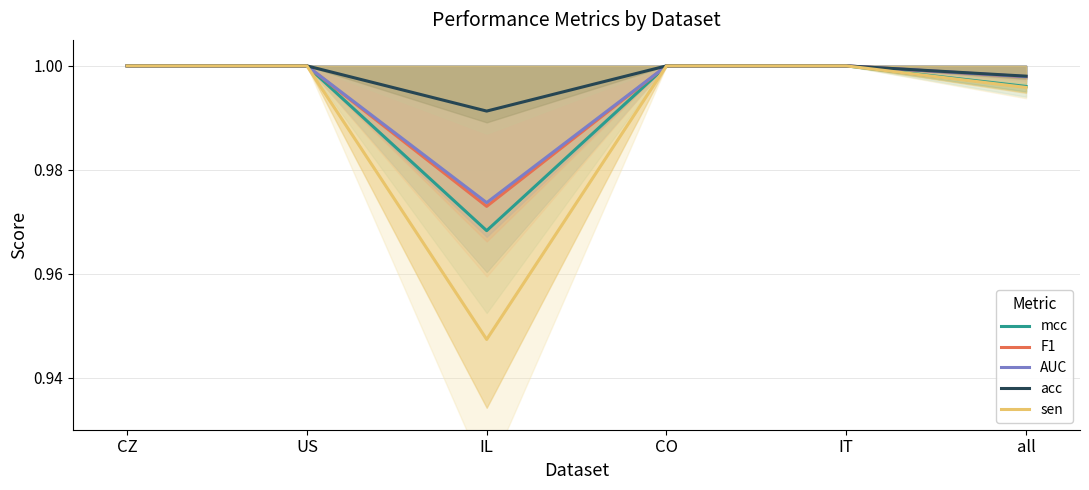

Reading left to right, extract all data points from this chart.

mcc: 1.0	1.0	1.0	1.0	1.0	1.0
F1: 1.0	1.0	1.0	1.0	1.0	1.0
AUC: 1.0	1.0	1.0	1.0	1.0	1.0
acc: 1.0	1.0	1.0	1.0	1.0	1.0
sen: 1.0	1.0	0.9	1.0	1.0	1.0